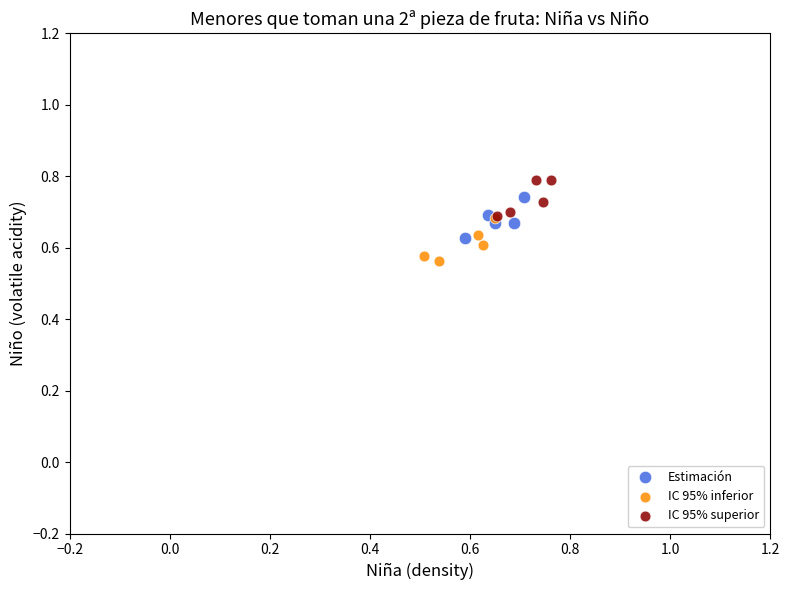

What are all the series names shown in the legend?

Estimación, IC 95% inferior, IC 95% superior